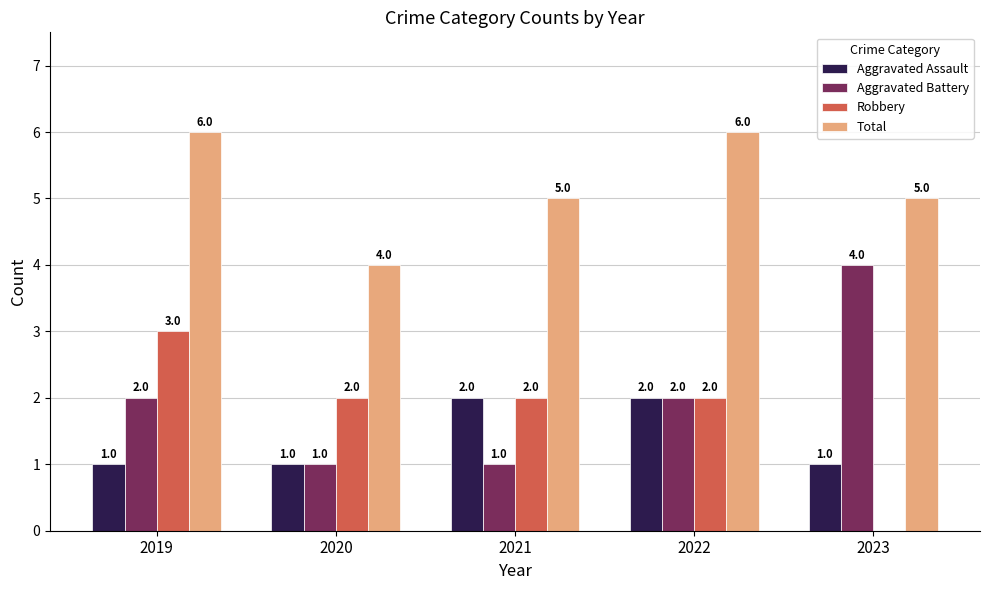

What are all the series names shown in the legend?

Aggravated Assault, Aggravated Battery, Robbery, Total